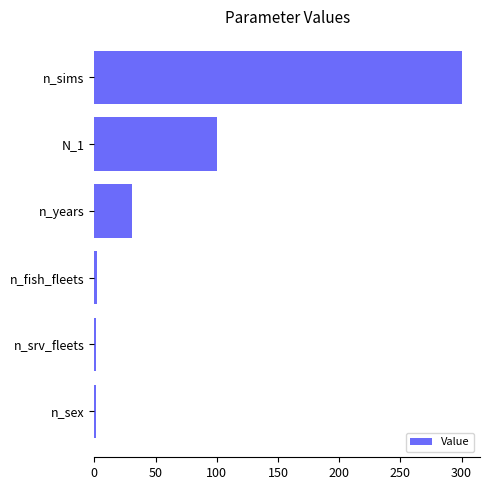

What is the greatest value displayed?

300